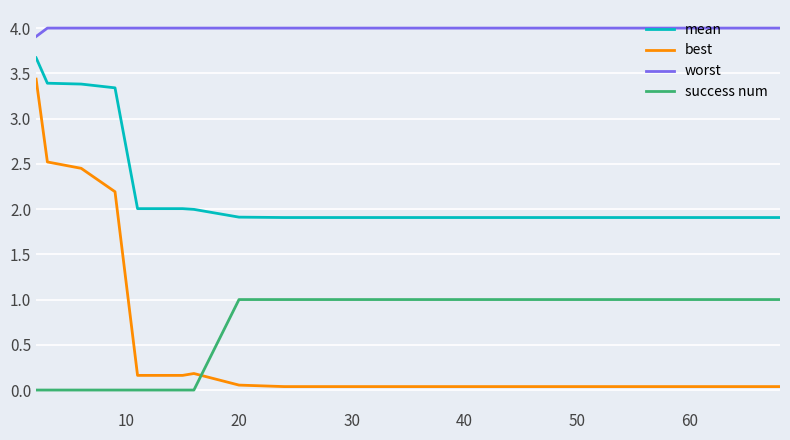

True or false: worst and success num intersect in this chart.

False